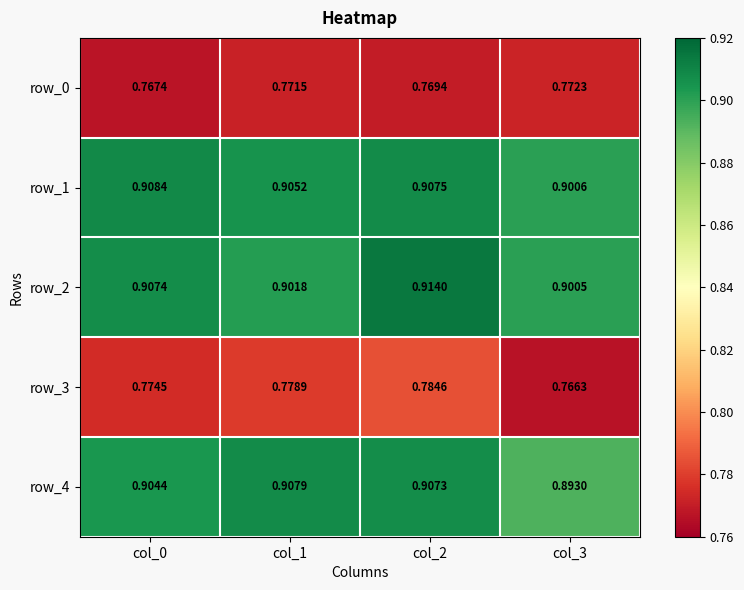

Is the value of row_3 at col_1 greater than the value of row_0 at col_1?

Yes